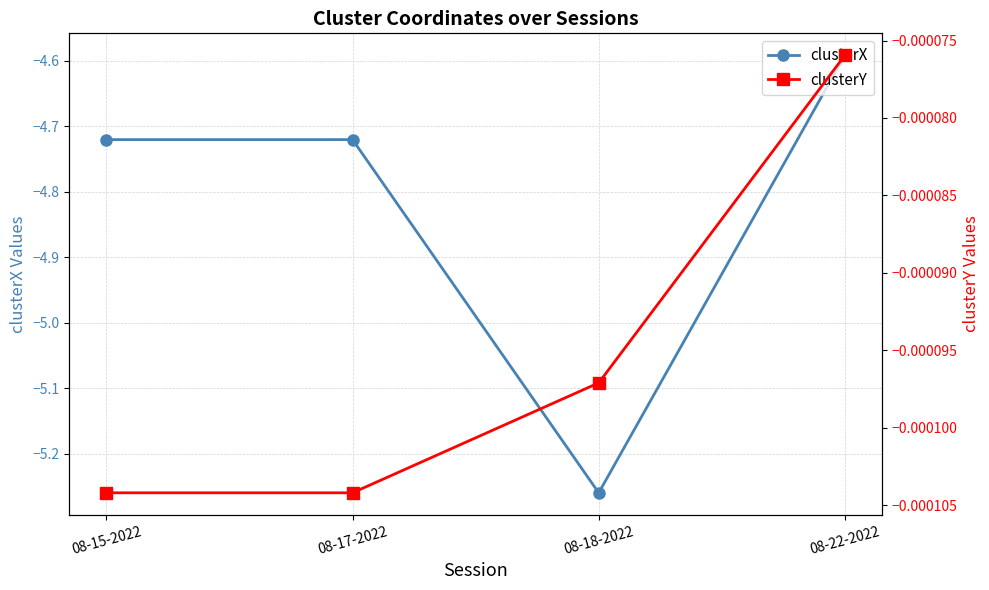

What is the label of the 2nd point from the left?

08-17-2022